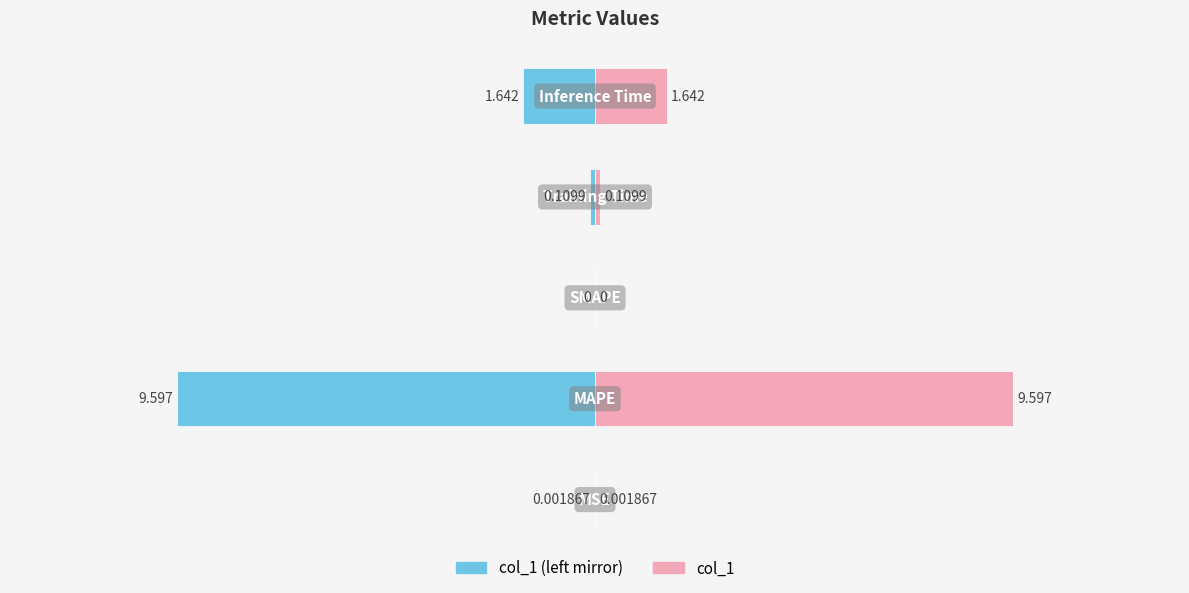

Which series has the largest total across all categories?

col_1